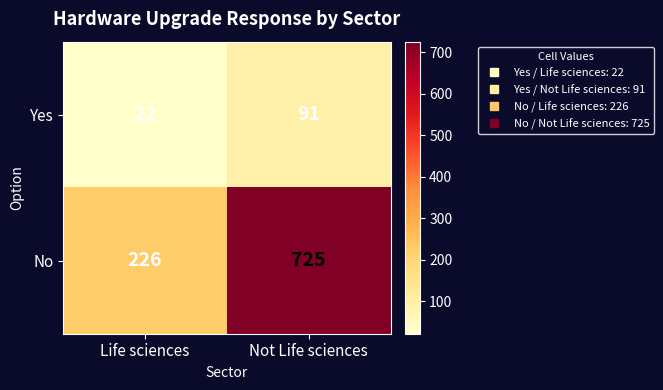

Which category has the highest value in the Yes series?

Not Life sciences